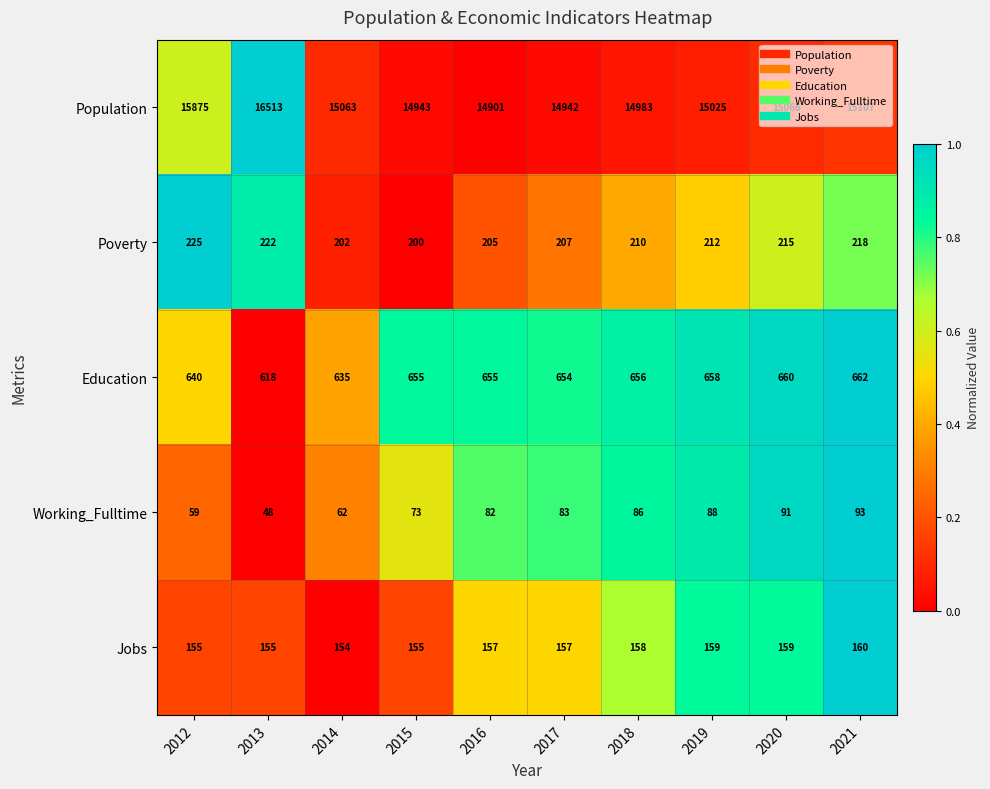

List the series in order of their peak value, highest first.

Population, Education, Poverty, Jobs, Working_Fulltime